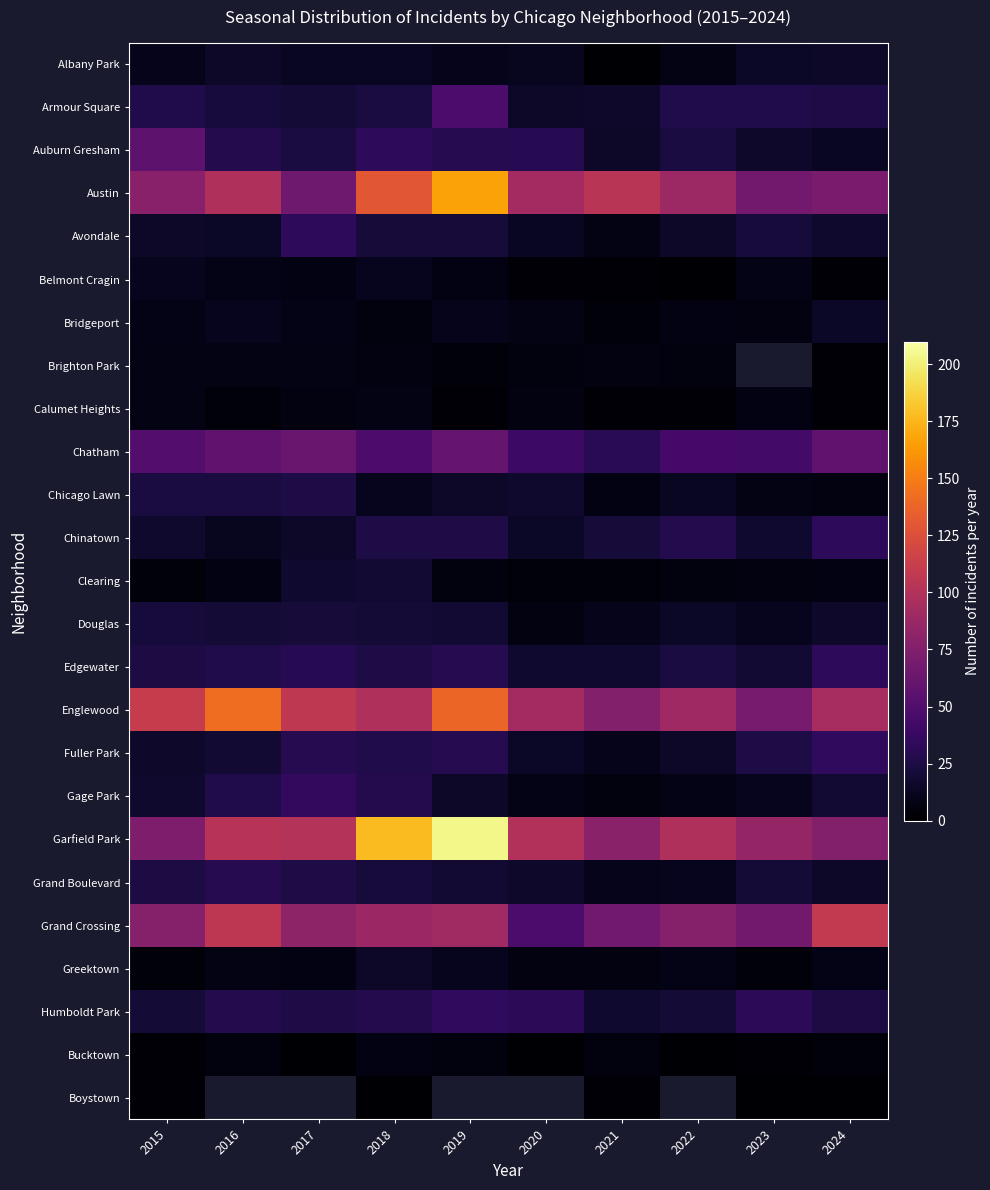

Which category has the highest value in the Clearing series?

2018